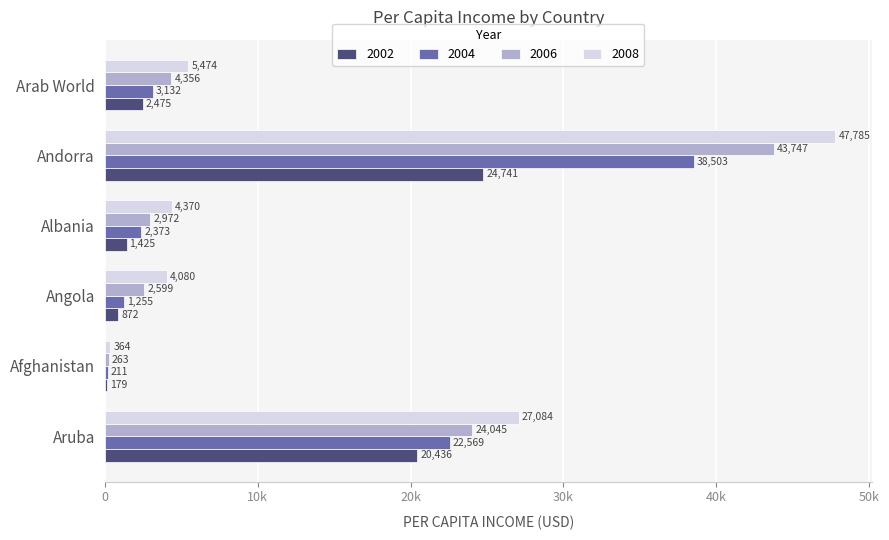

What is the average value of the 2002 series?

8355.1